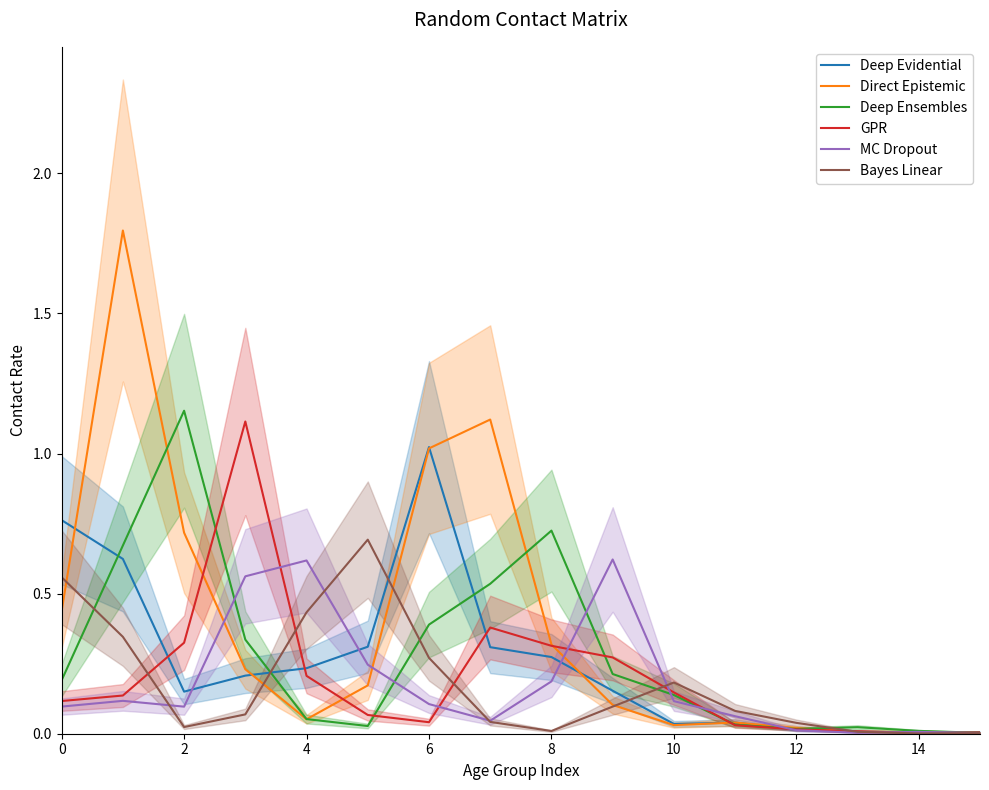

Does the chart display data point markers on the line(s)?

No